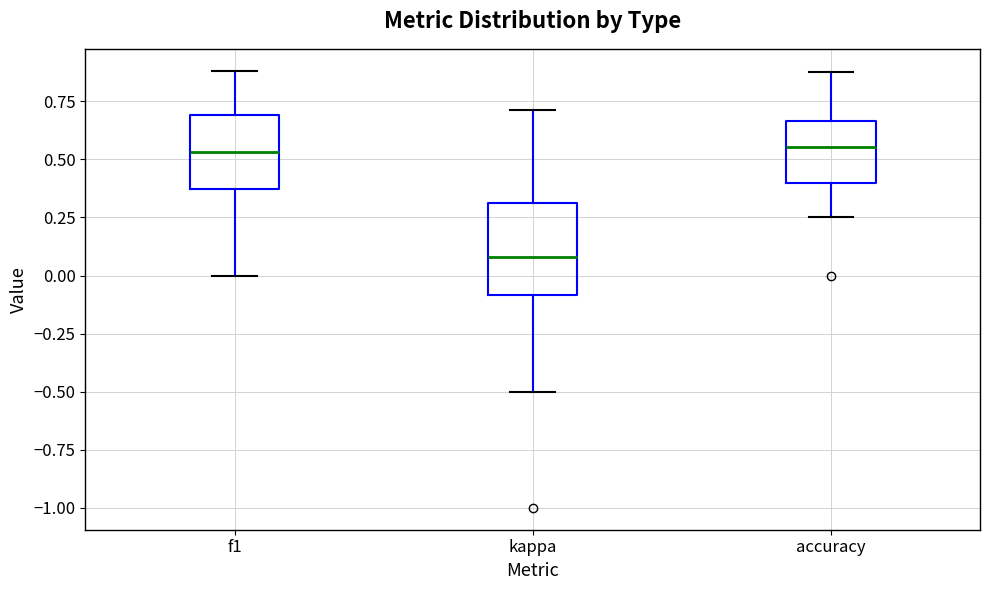

Reading left to right, transcribe this box plot: for each box, give where its median line is, the range the box spans, and where its two whiskers end, as read against the y-axis. The values are not printed on the chart, so give them approximately, as read against the axis.

f1: median 0.55, box 0.35 to 0.70, whiskers 0.00 to 0.90
kappa: median 0.10, box -0.10 to 0.30, whiskers -0.50 to 0.70
accuracy: median 0.55, box 0.40 to 0.65, whiskers 0.25 to 0.90